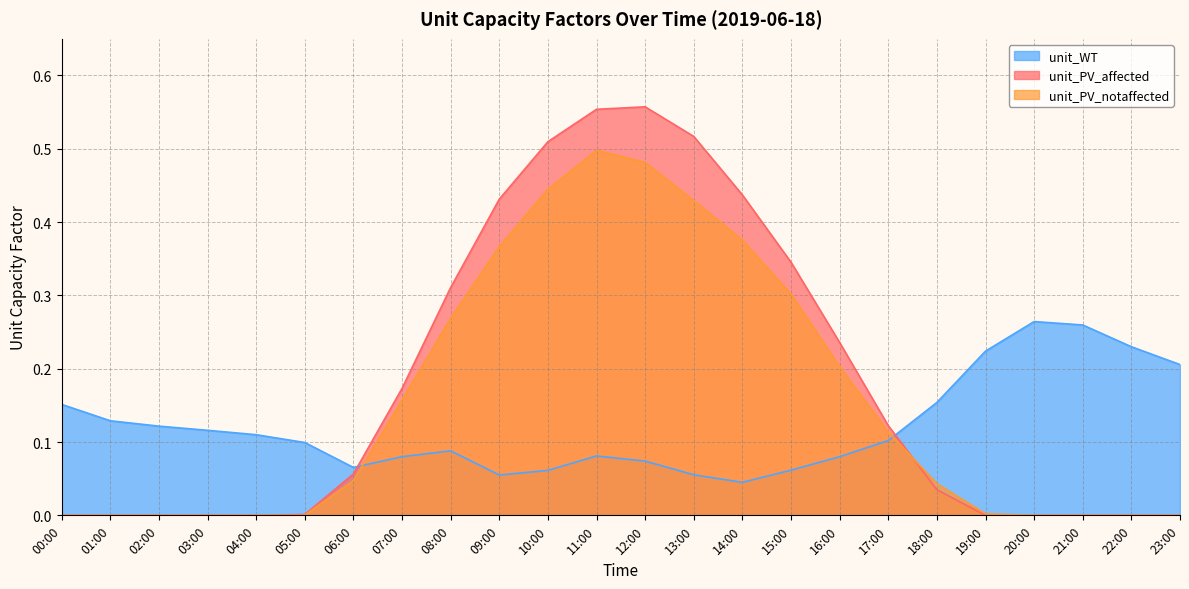

What is the label of the 6th point from the left?

05:00